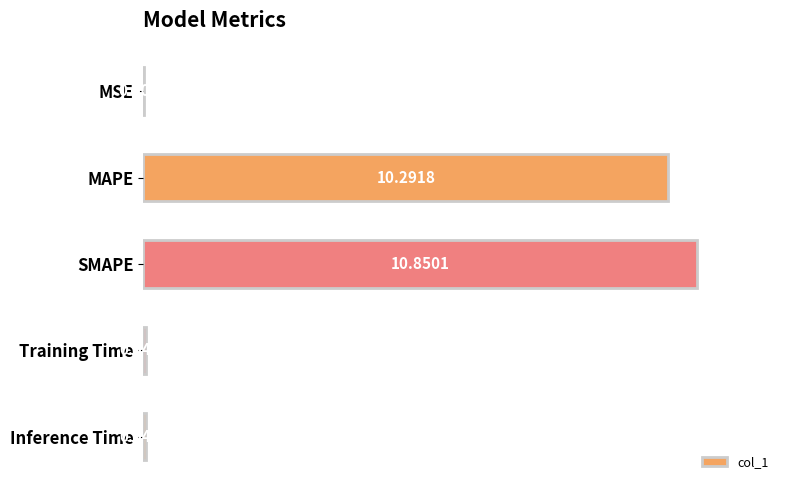

Which has a higher value, MSE or Training Time?

Training Time